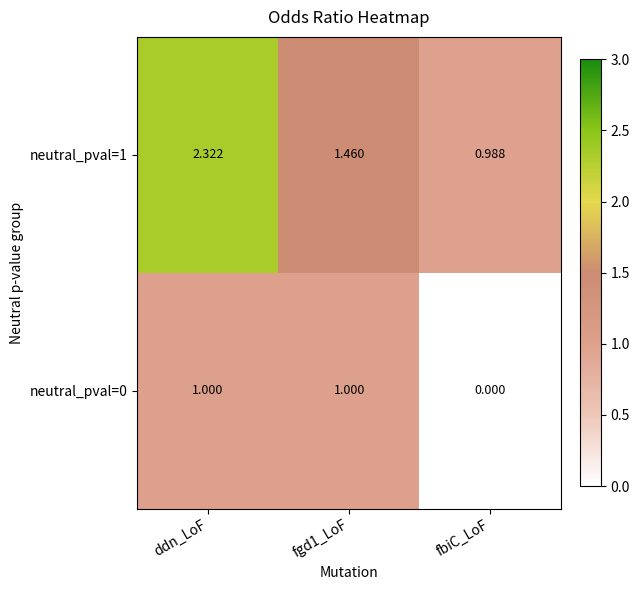

How many data points does each series have?

3